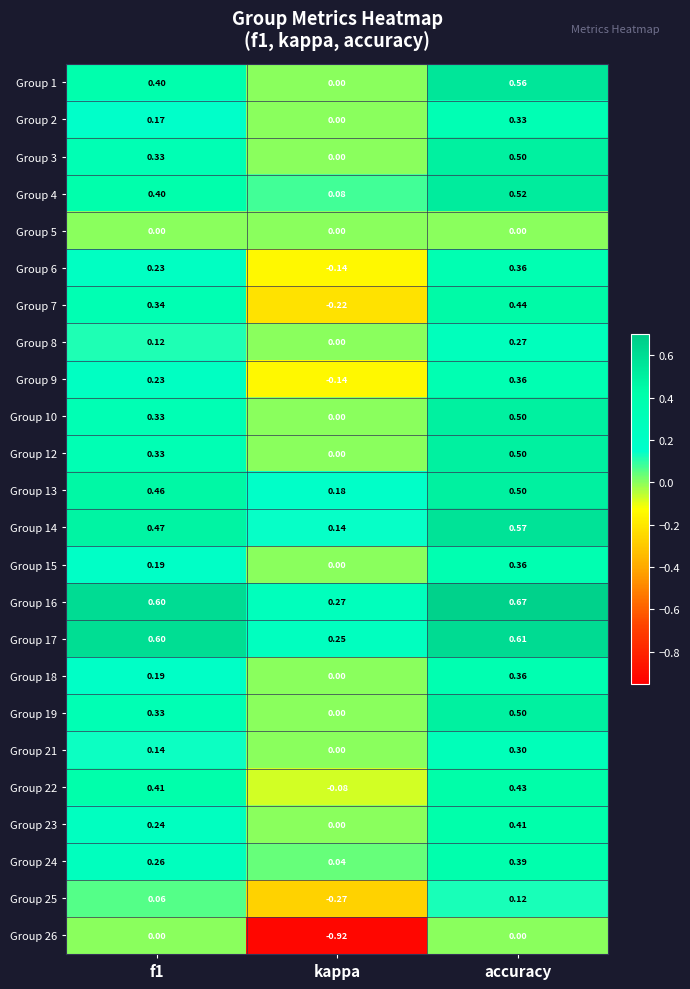

Where is Group 12 nearest to the value 0?

kappa